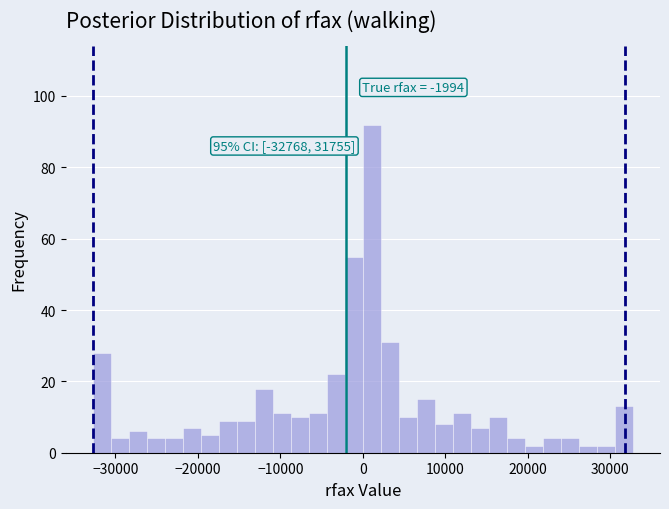

Around what value on the x-axis is the tallest bar? Give the approximate position of its centre, as read against the axis.

1000